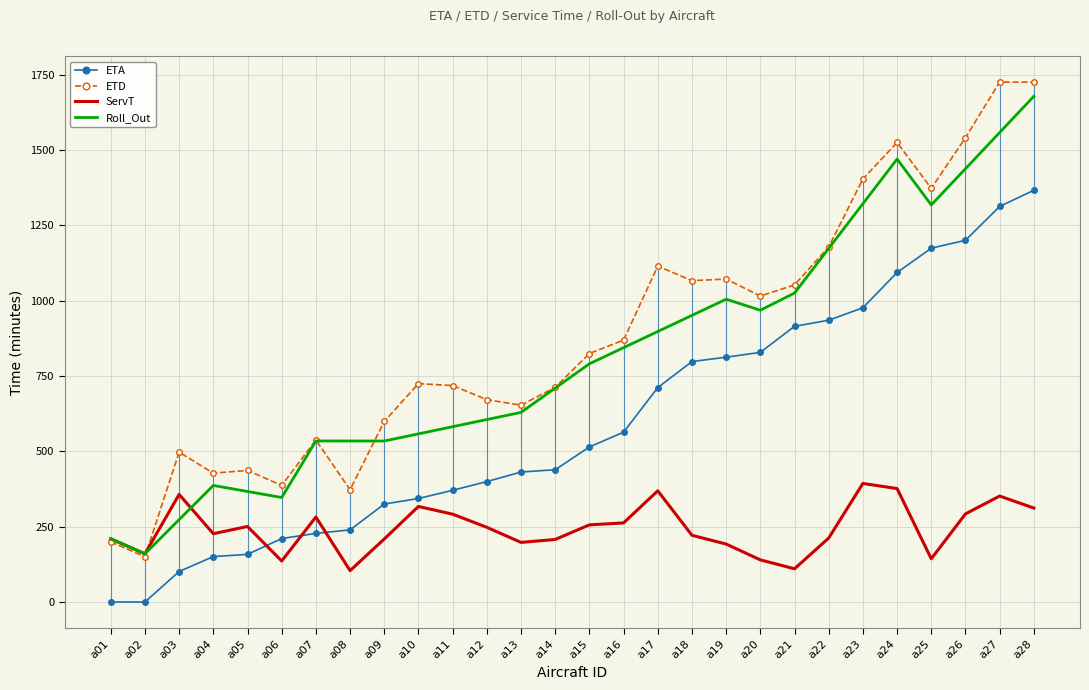

How many categories are shown in the chart?

28